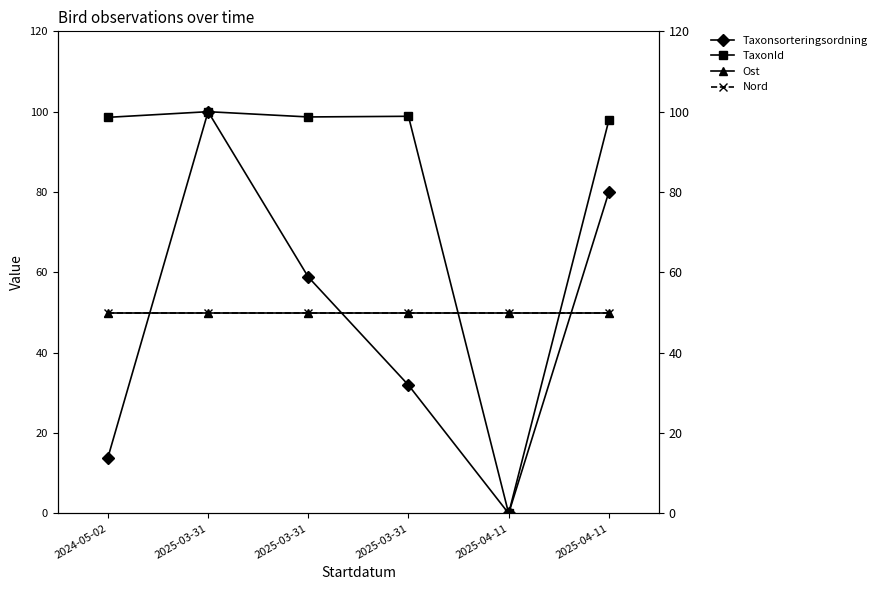

At 2025-03-31, list the series in order from smallest to largest.

Ost, Nord, Taxonsorteringsordning, TaxonId